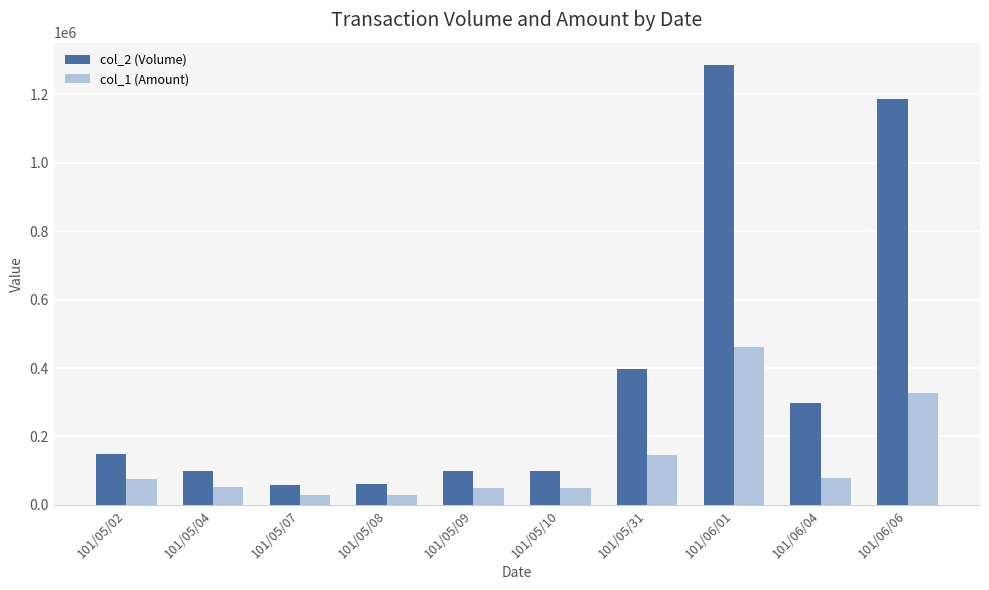

What is the label of the 8th bar from the right?

101/05/07